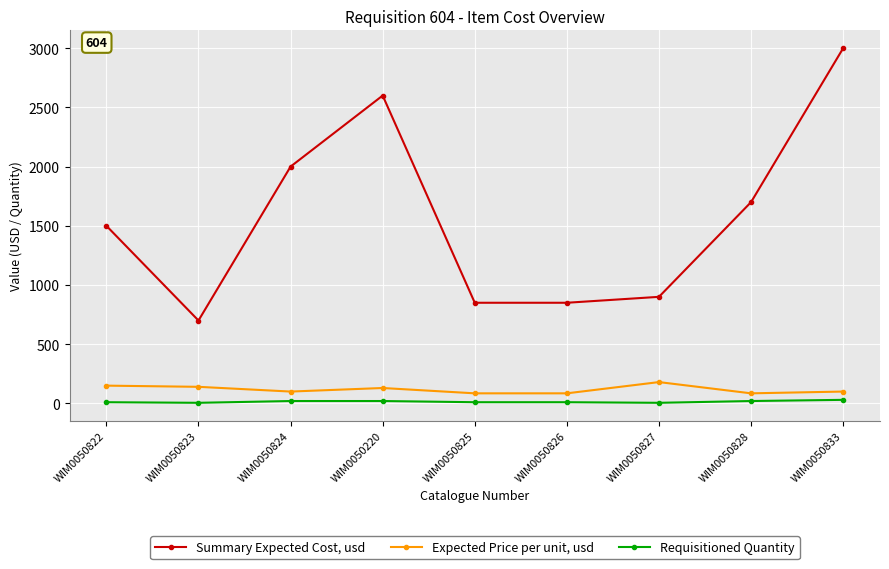

Between WIM0050823 and WIM0050825, which series saw the biggest shift?

Summary Expected Cost, usd